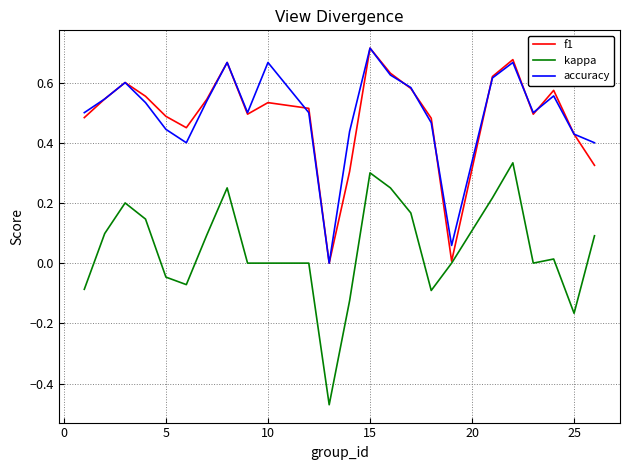

True or false: accuracy and kappa cross at least once.

False